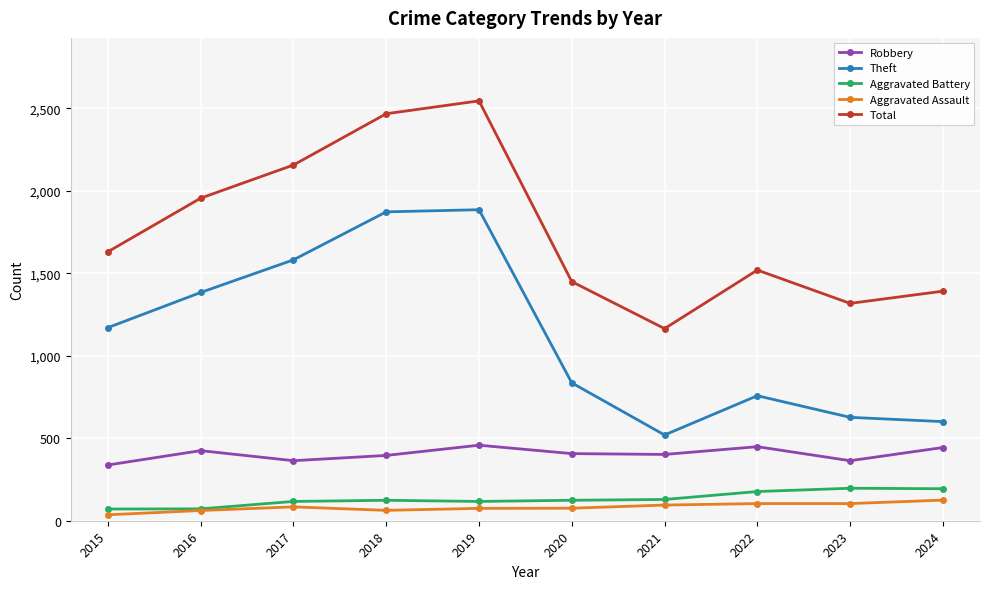

How many lines are shown in the chart?

5